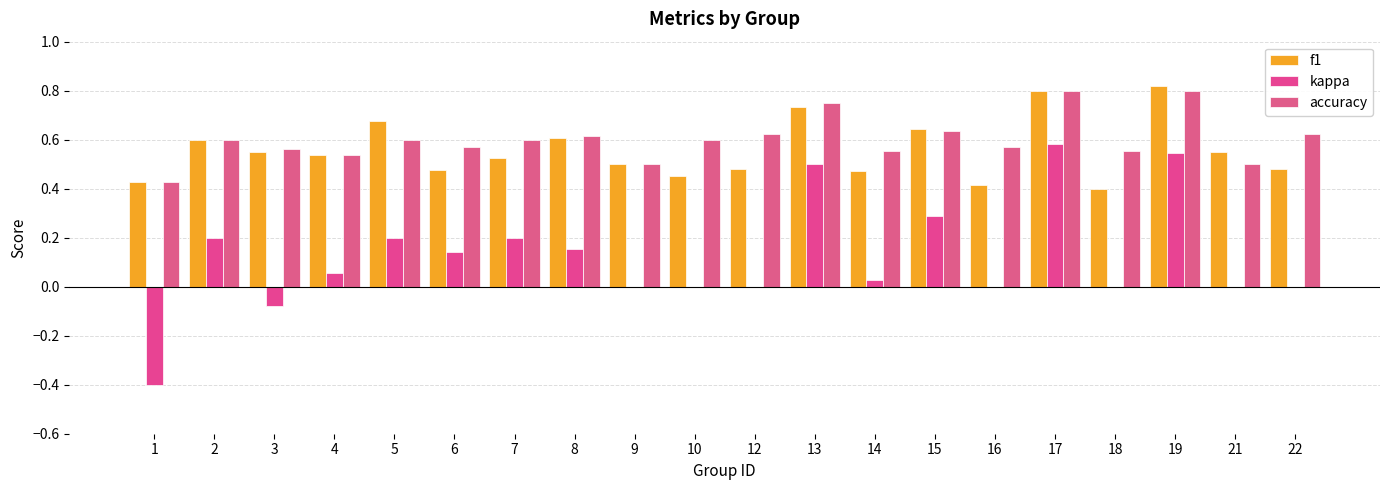

Rank the series at 15 from lowest to highest value.

kappa, accuracy, f1